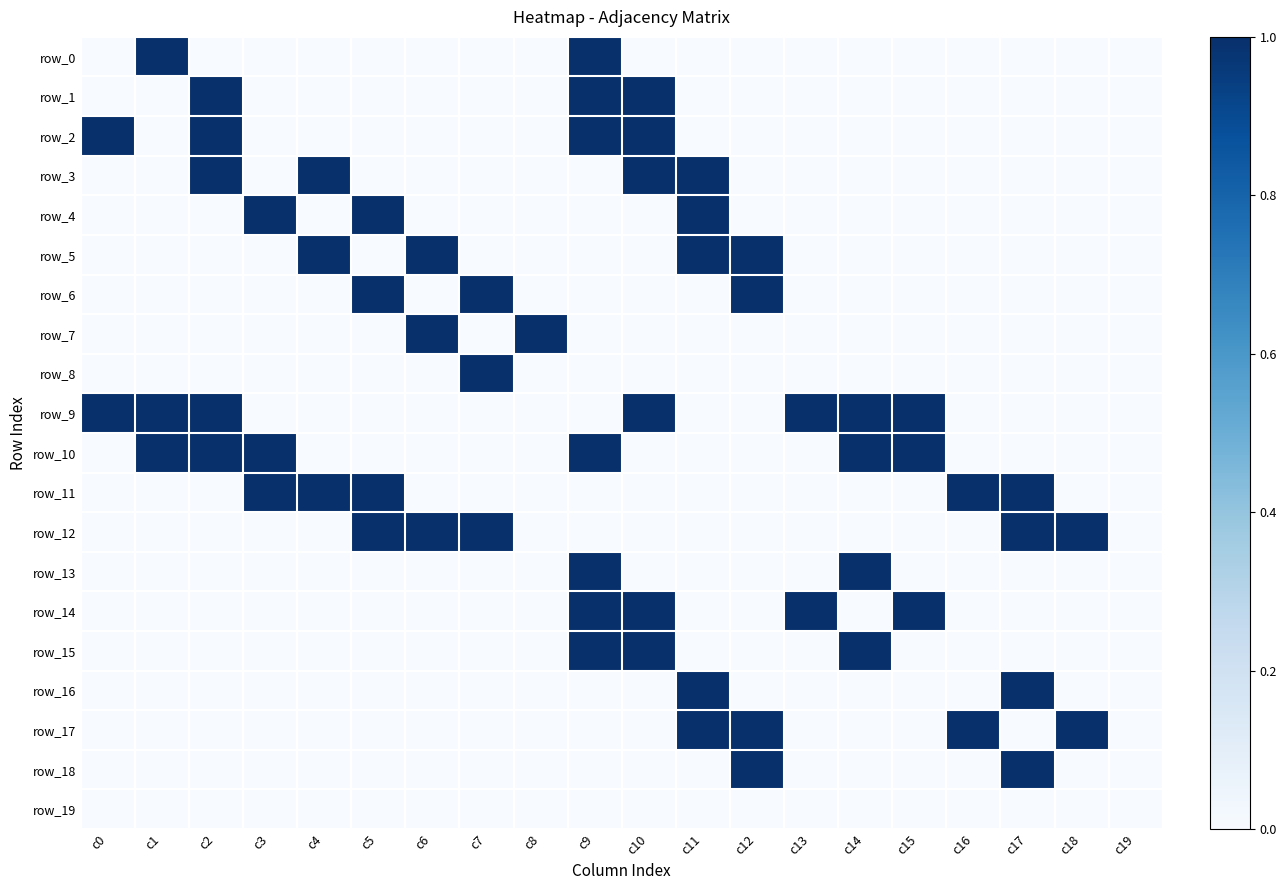

At which category is the sum across all series the highest?

c9